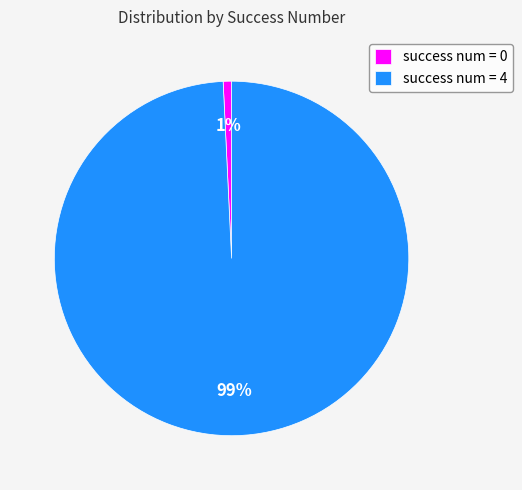

Count the number of slices in the pie.

2